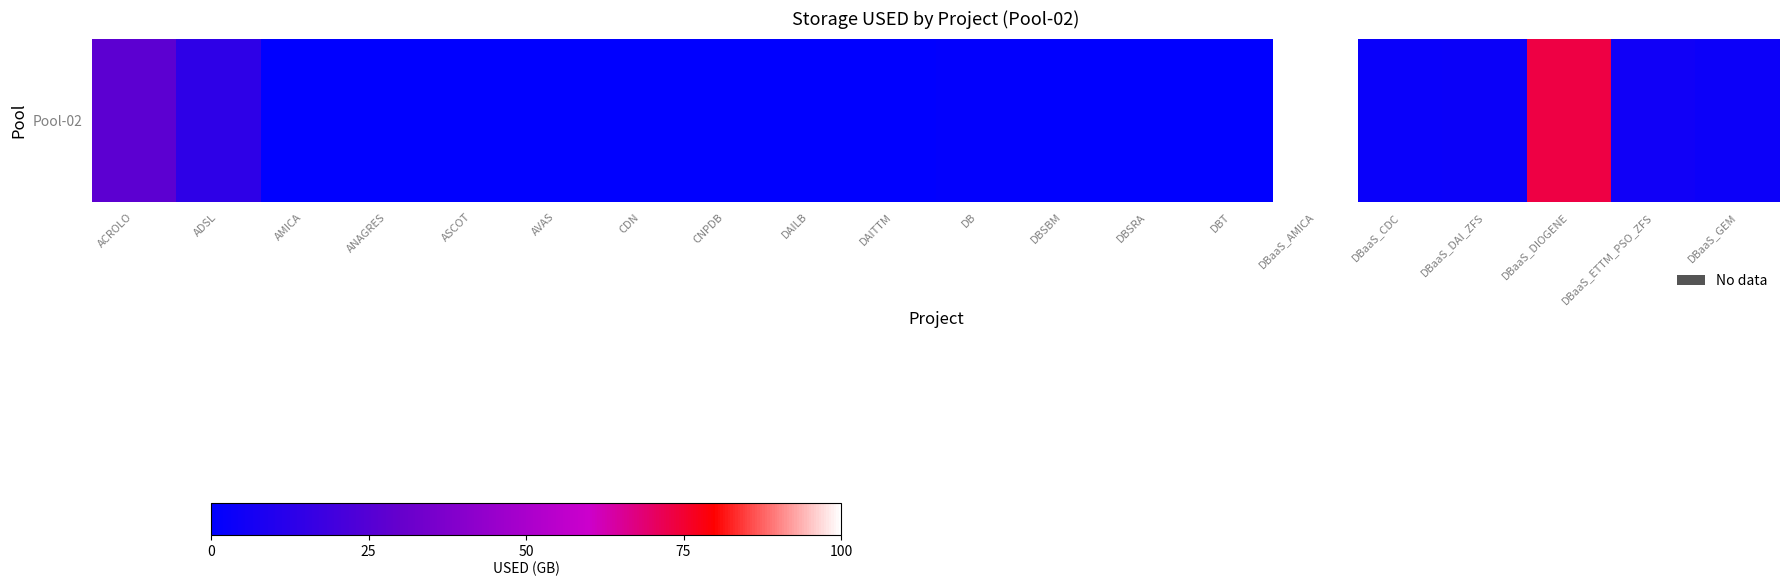

Rank the categories by value from highest to lowest.

DBaaS_AMICA, DBaaS_DIOGENE, ACROLO, ADSL, DBaaS_ETTM_PSO_ZFS, DBaaS_GEM, DBaaS_DAI_ZFS, DBaaS_CDC, DB, AMICA, ANAGRES, ASCOT, AVAS, CDN, CNPDB, DAILB, DAITTM, DBSBM, DBSRA, DBT